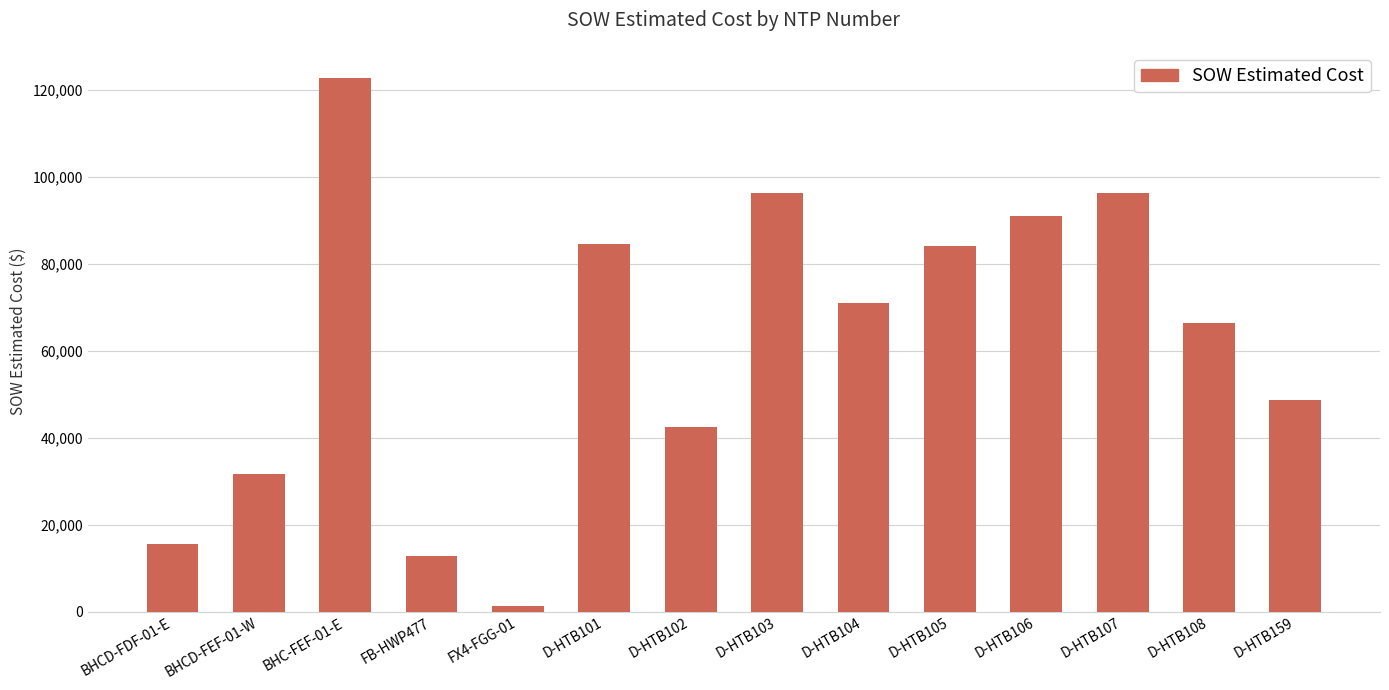

Which has a higher value, D-HTB108 or BHCD-FDF-01-E?

D-HTB108